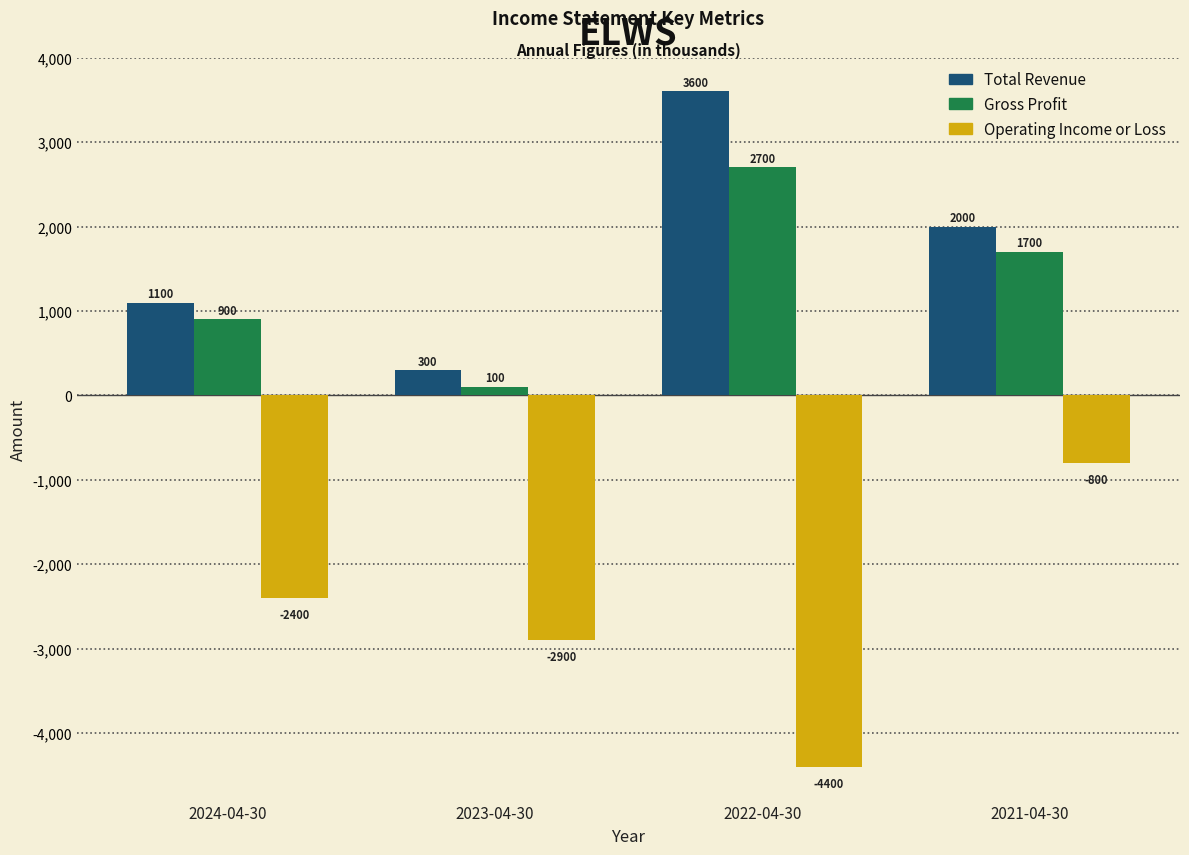

Reading left to right, extract all data points from this chart.

Total Revenue: 2024-04-30=1100	2023-04-30=300	2022-04-30=3600	2021-04-30=2000
Gross Profit: 2024-04-30=900	2023-04-30=100	2022-04-30=2700	2021-04-30=1700
Operating Income or Loss: 2024-04-30=-2400	2023-04-30=-2900	2022-04-30=-4400	2021-04-30=-800